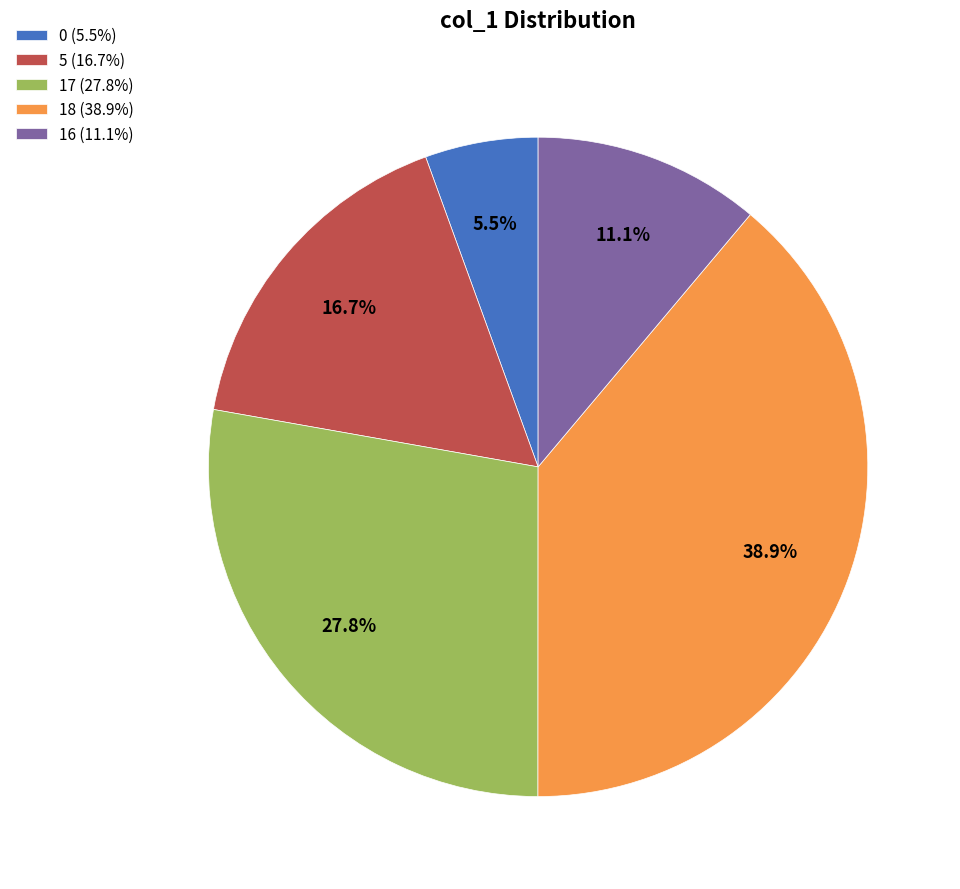

What percentage is NOT represented by 5?

83.3%